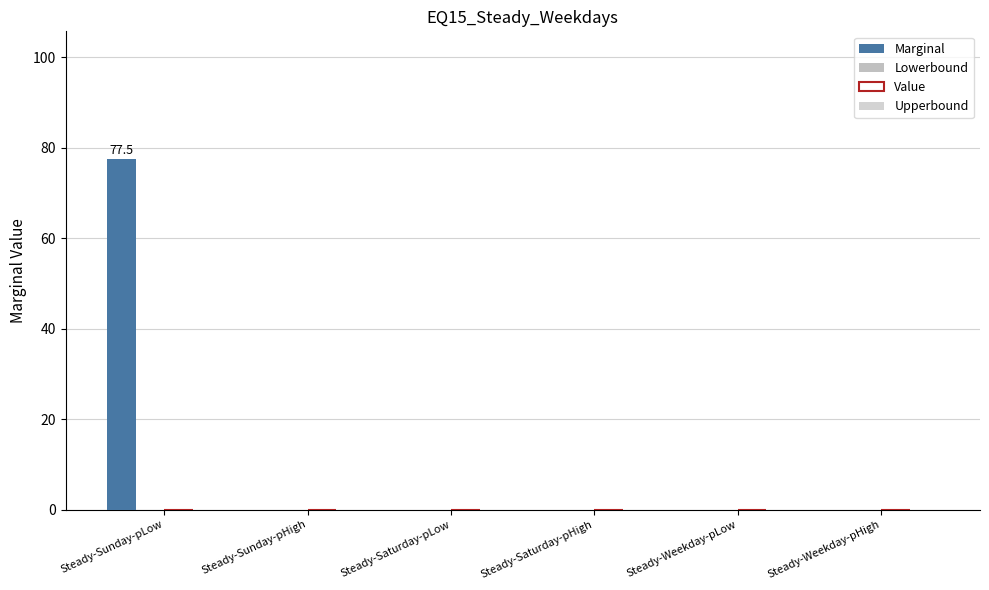

Count the number of data series in this chart.

1